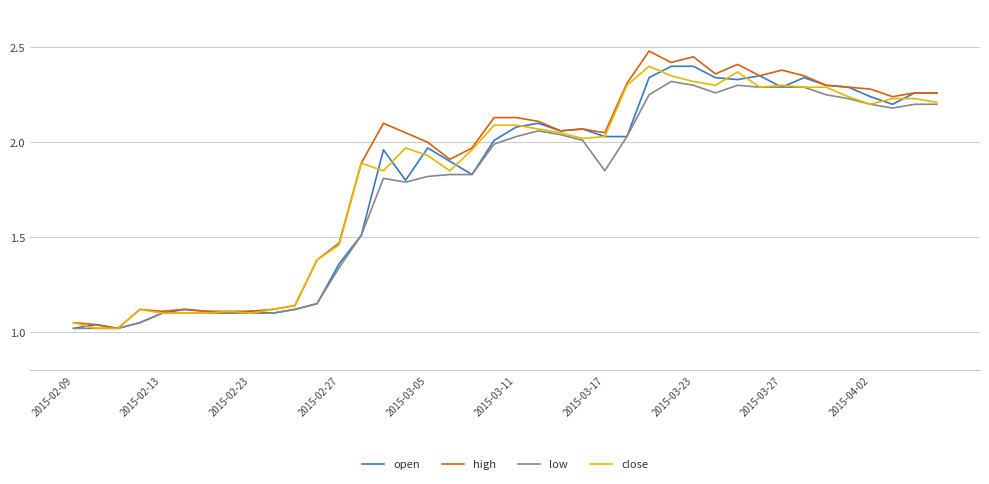

What is the maximum value for close?

2.4